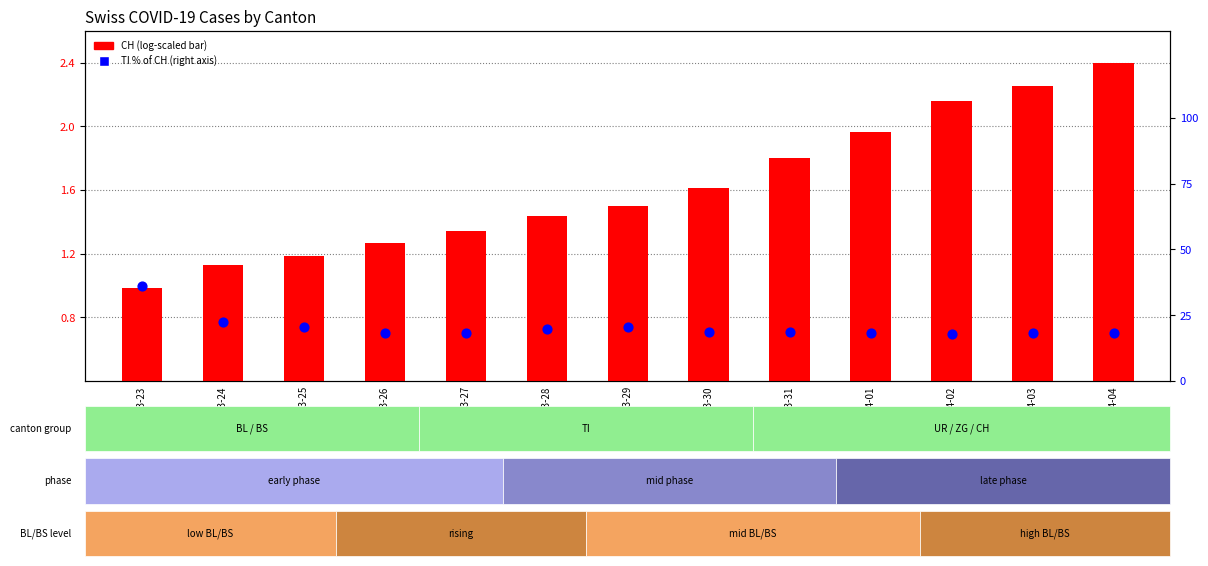

Is the value of CH (normalized) at 2020-04-04 greater than the value of TI % of CH at 2020-03-28?

No